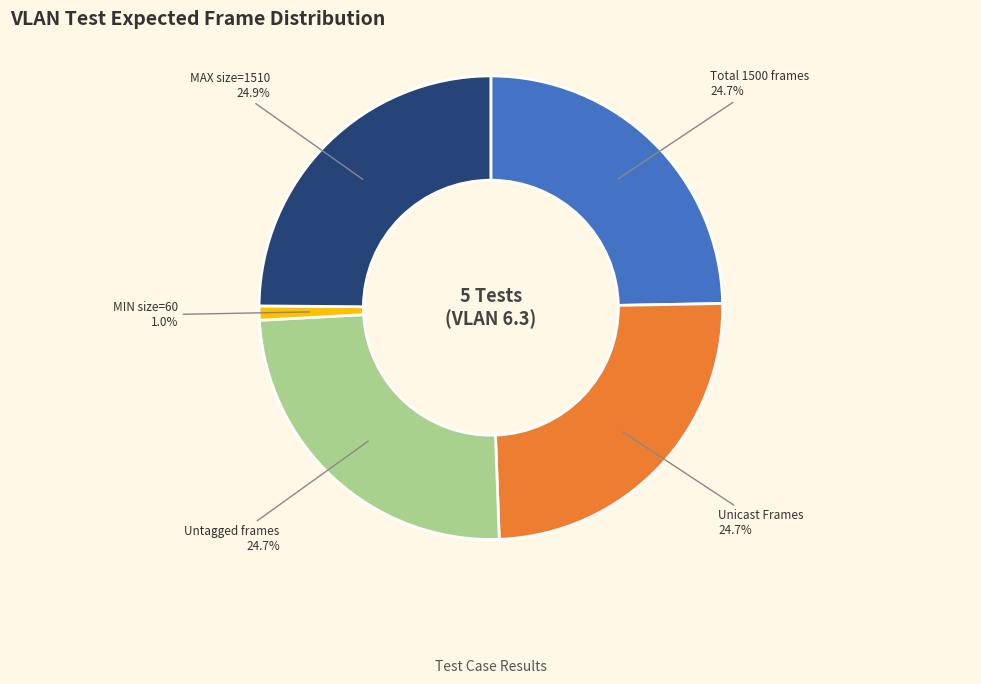

Does any single category account for the majority?

No